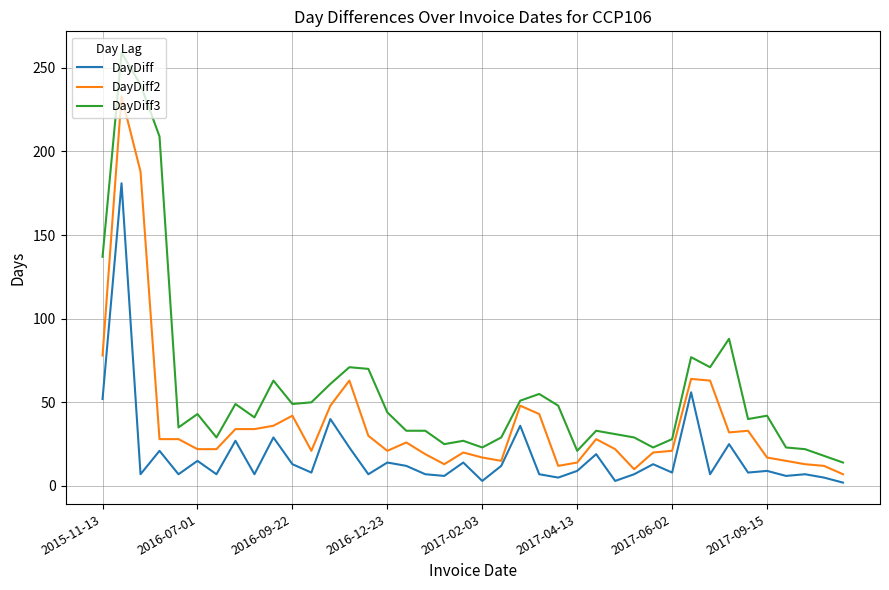

What is the sum of all DayDiff2 values?

1512